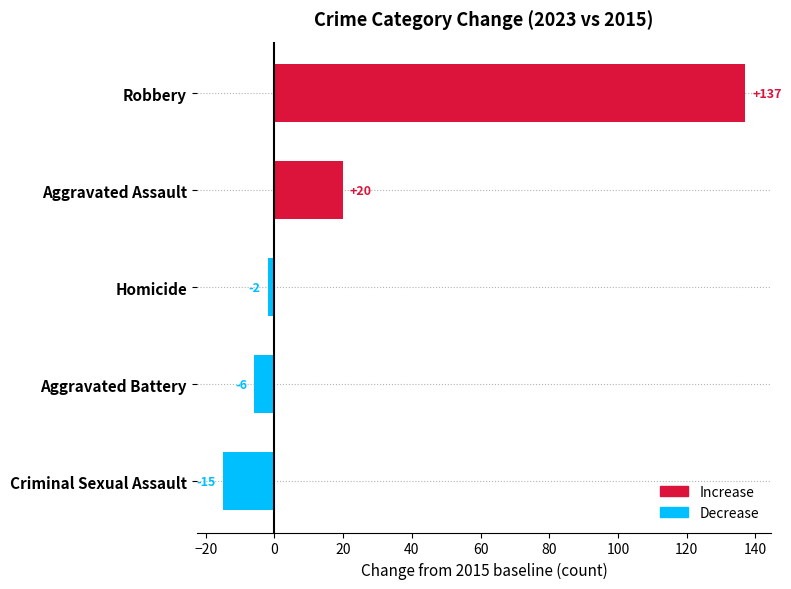

How many series are shown in this chart?

1